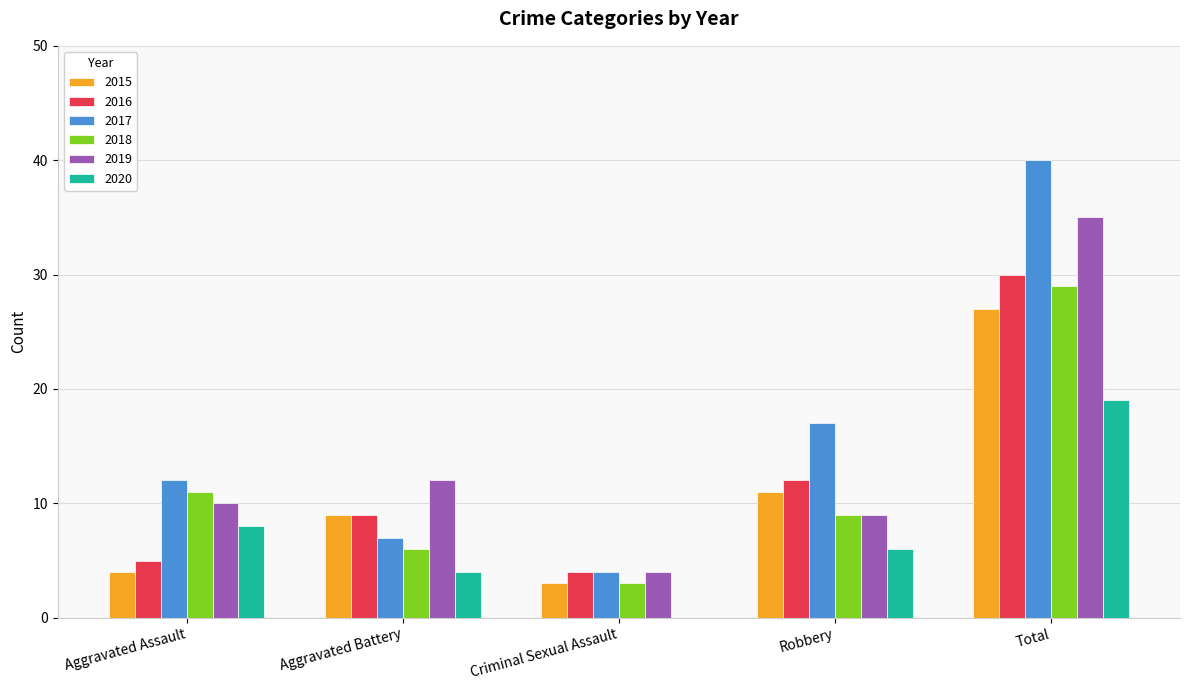

What is the greatest value displayed?

40